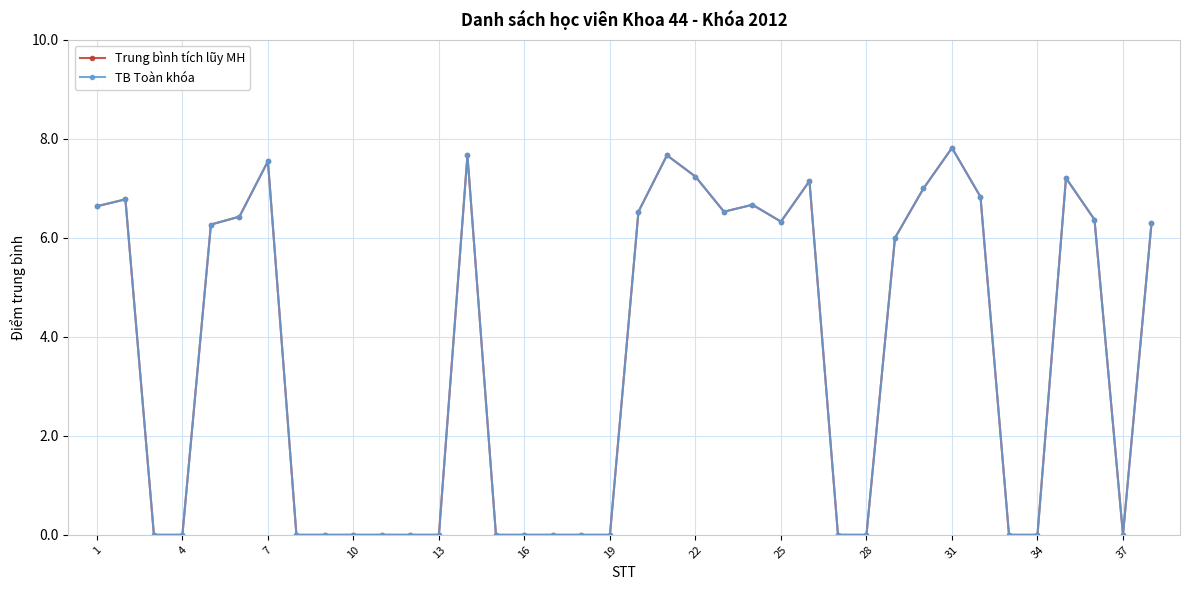

What is the value of the TB Toàn khóa point at the 6th from the left?

6.4